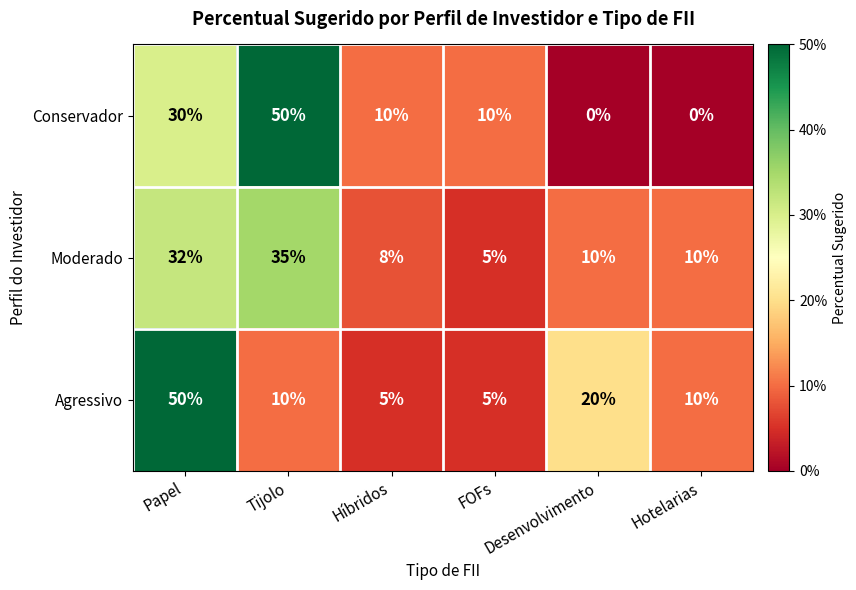

At Híbridos, list the series in order from largest to smallest.

Conservador, Moderado, Agressivo